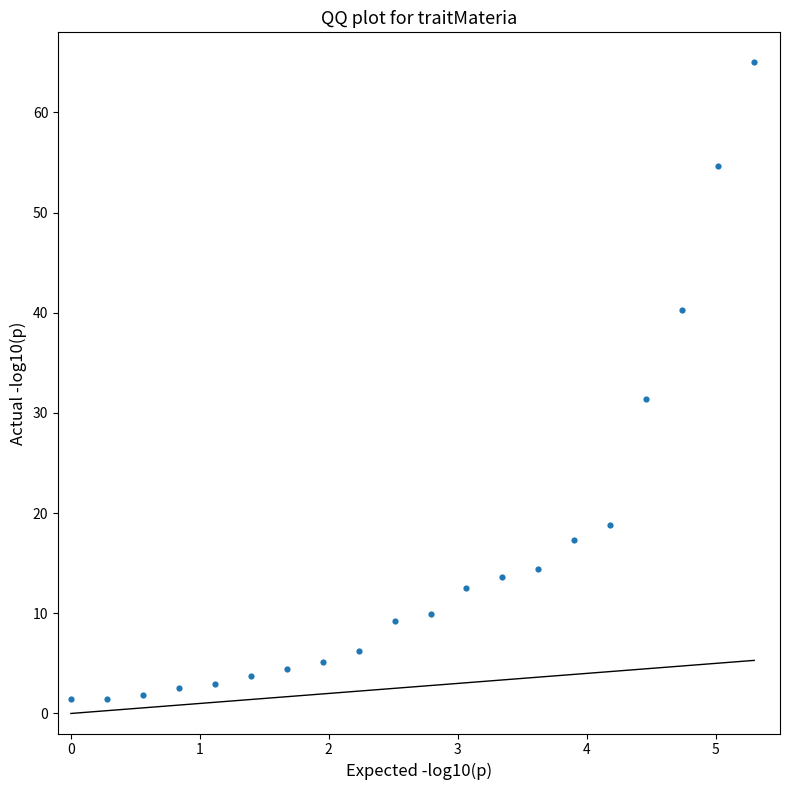

What is the range of X values (max minus min)?

5.3